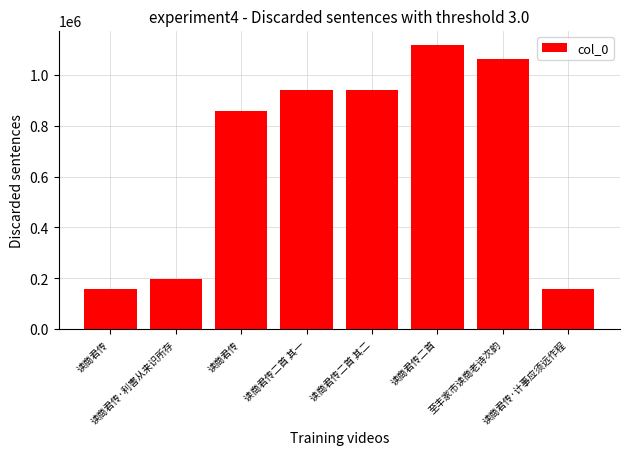

Which has a higher value, 读商君传 or 至丰家市读商老诗次韵?

至丰家市读商老诗次韵